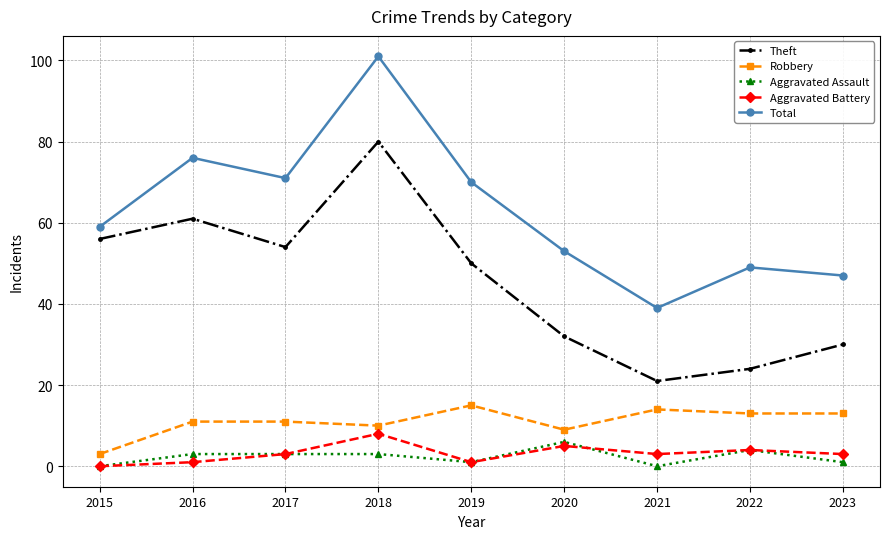

At which label does Aggravated Battery reach its minimum?

2015